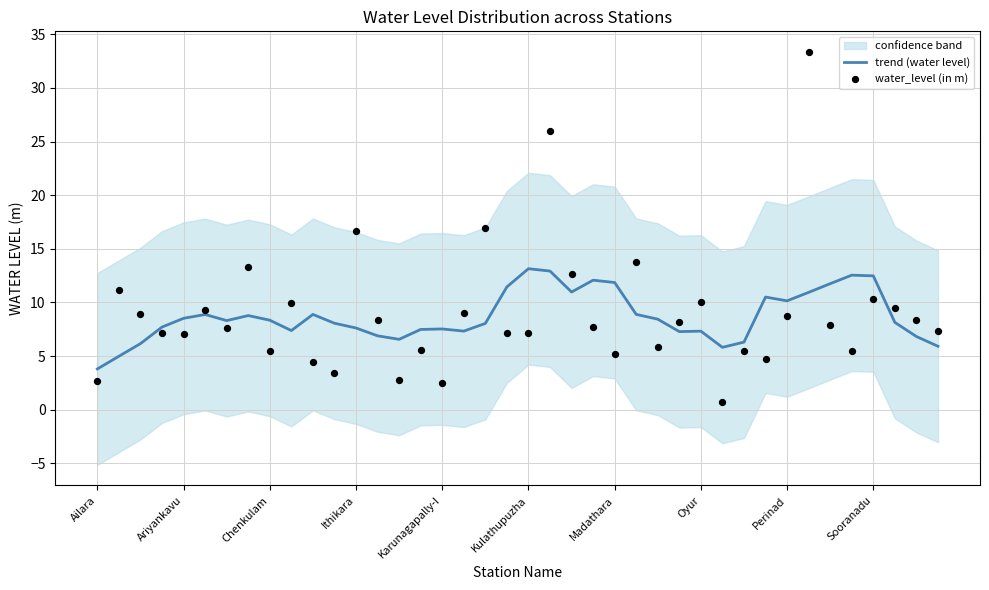

What is the maximum value for trend (water level)?

13.1